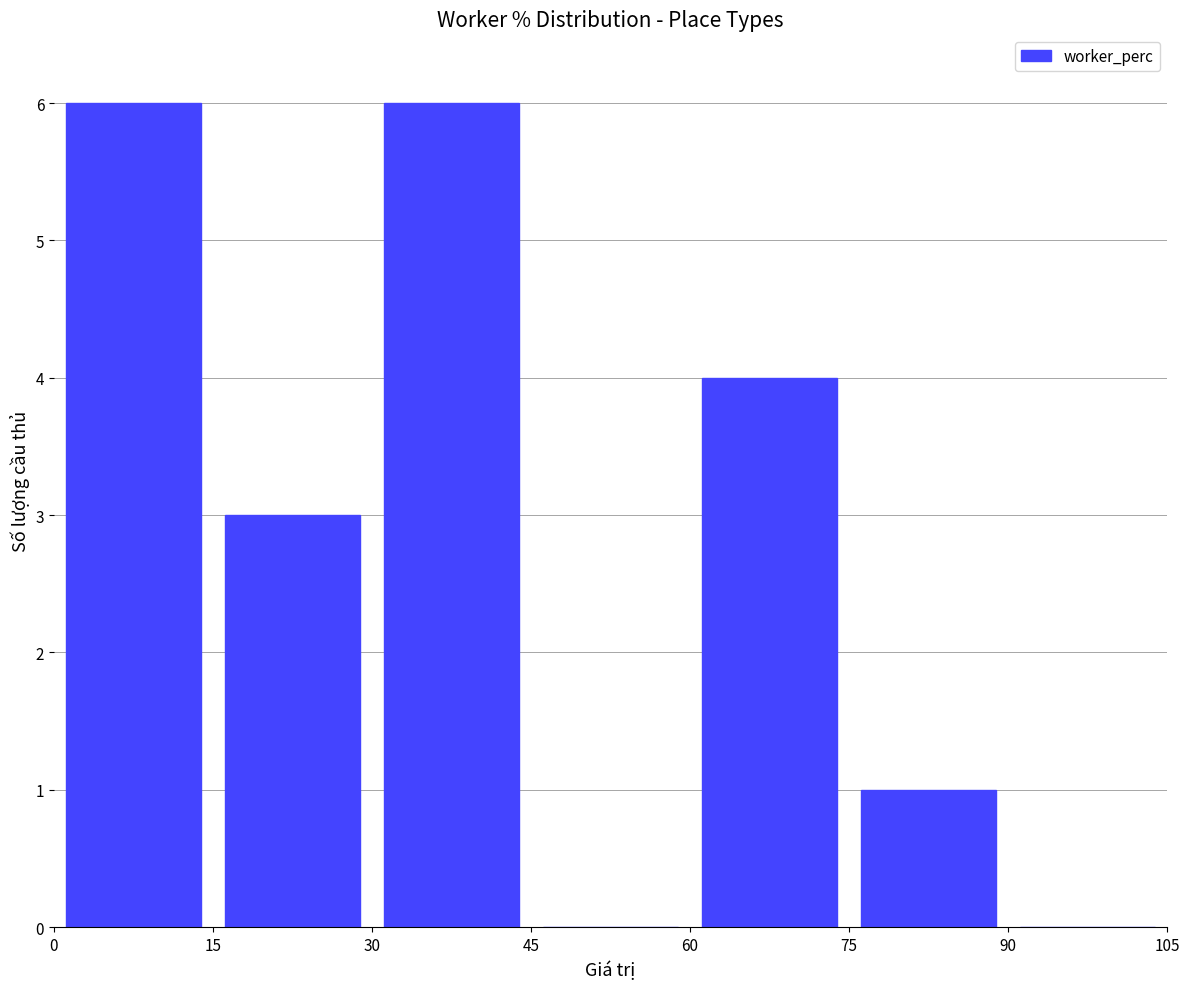

What is the sum of all values?

20